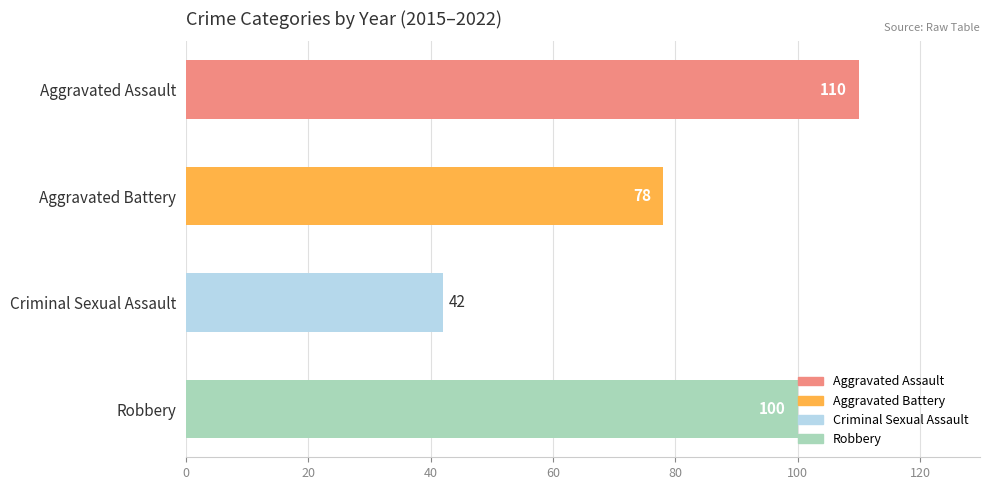

How many bars are there in total?

4